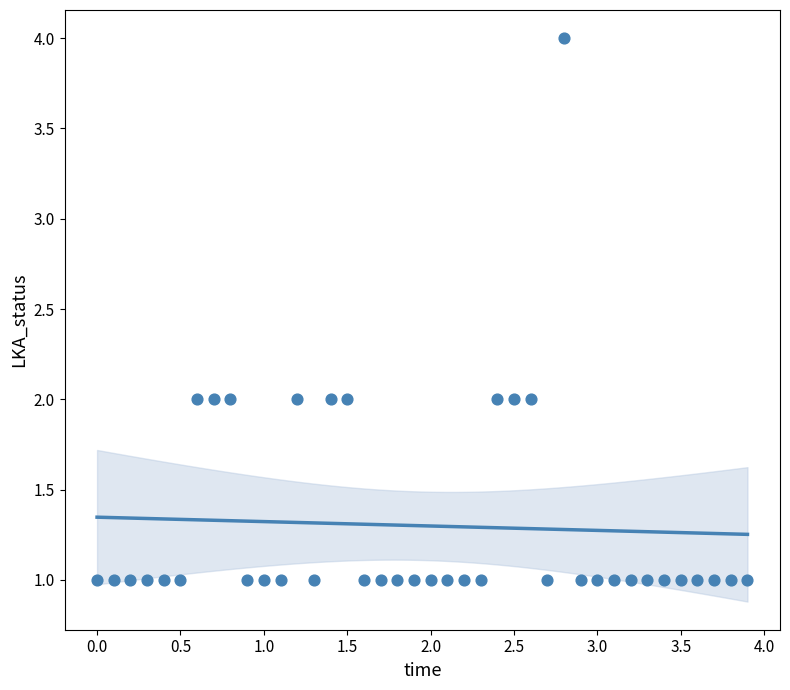

What is the range of Y values (max minus min)?

3